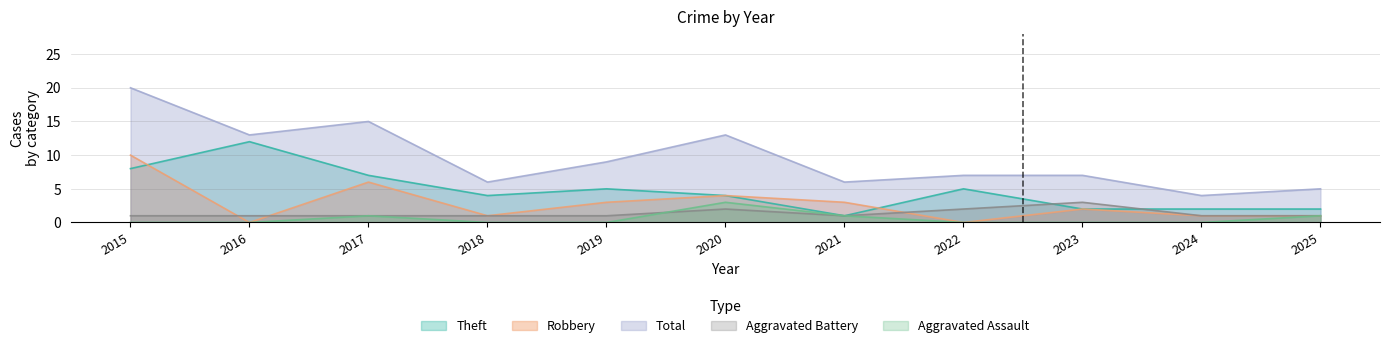

Which series changed the most between 2016 and 2021?

Theft